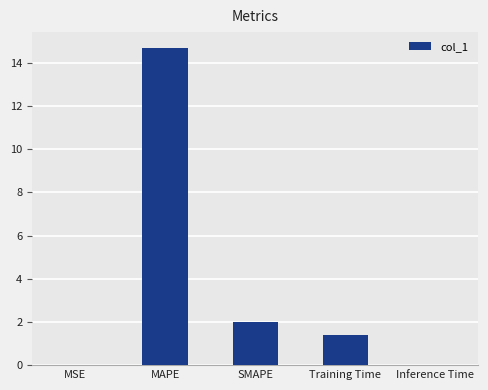

True or false: the data shows 2.0 at SMAPE.

True